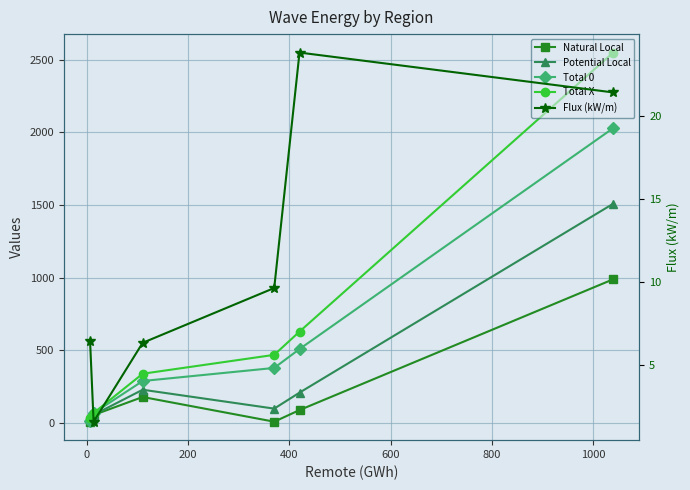

True or false: Flux (kW/m) and Total X intersect in this chart.

False